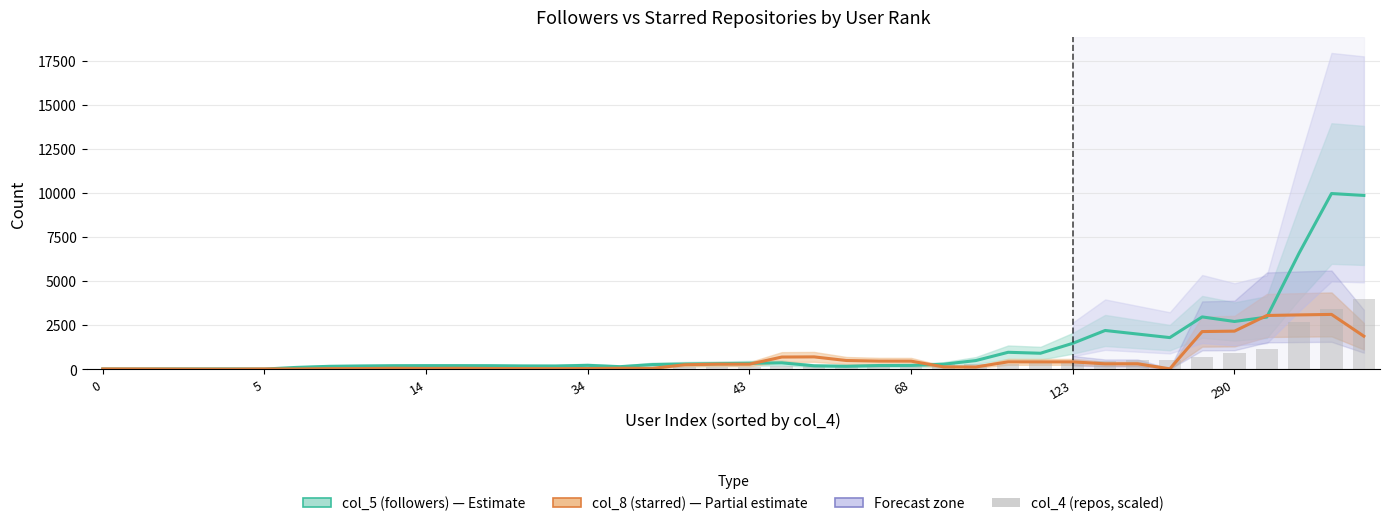

Is it true that col_8 (starred) equals 143.7 at 28?

False